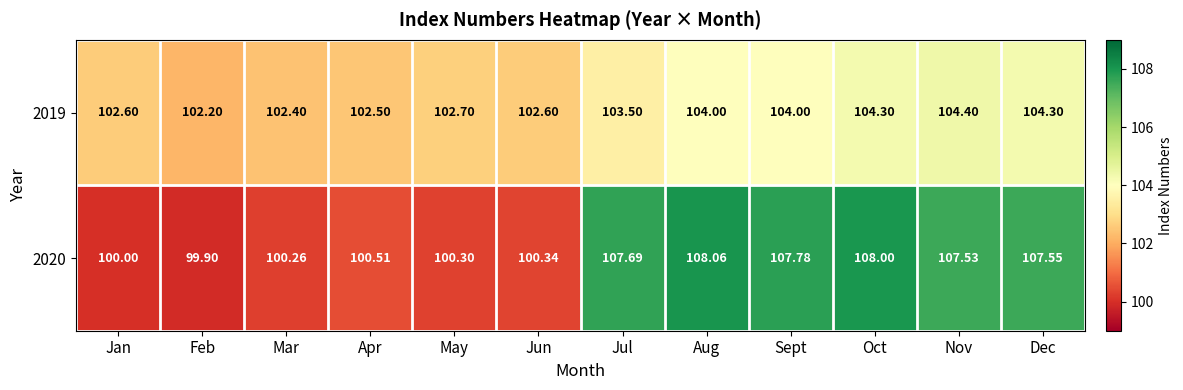

At which label does 2019 first exceed 103?

Jul